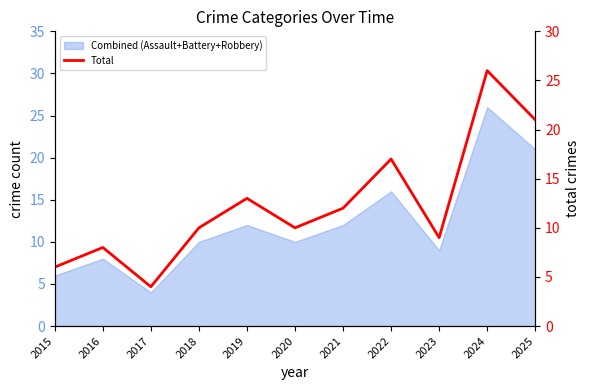

Where is the first local maximum?

2016